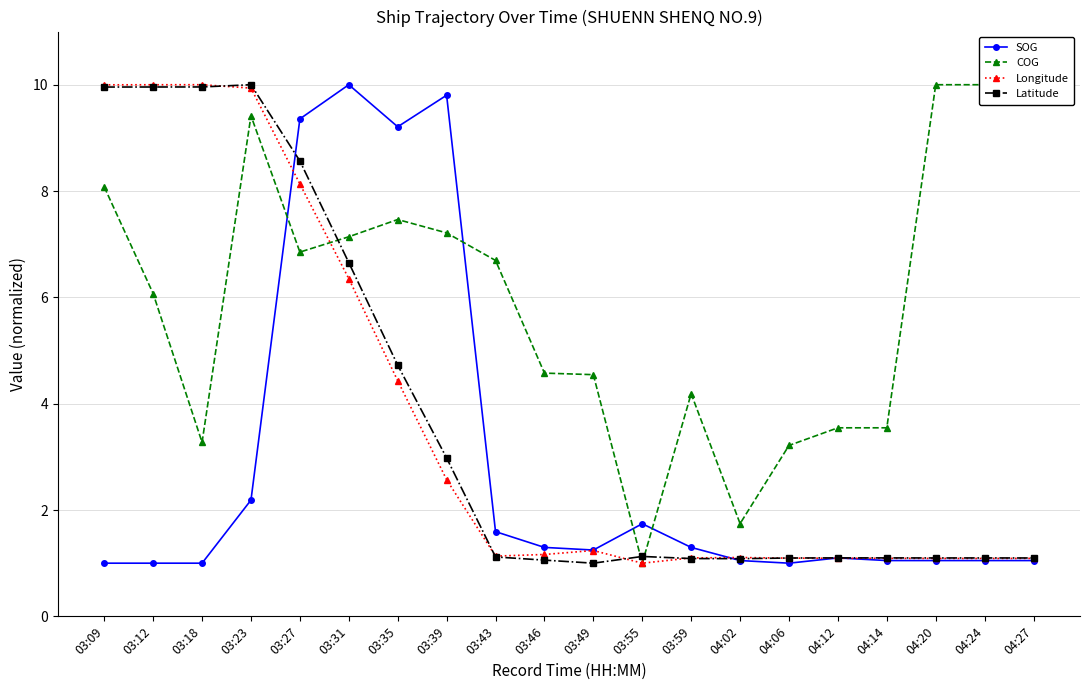

What is the approximate value of SOG at 03:09?

1.0